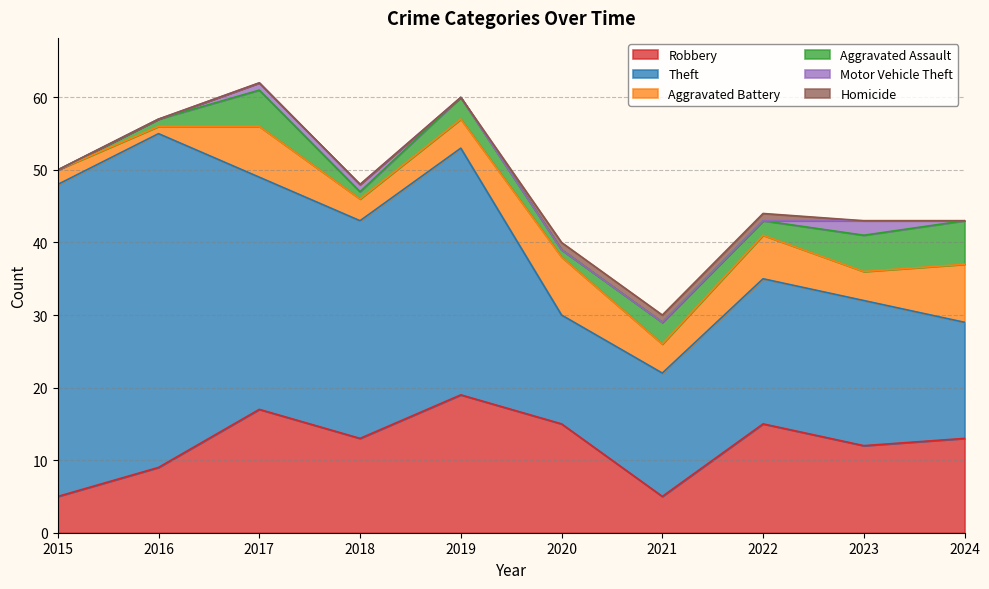

True or false: Robbery and Aggravated Battery intersect in this chart.

False